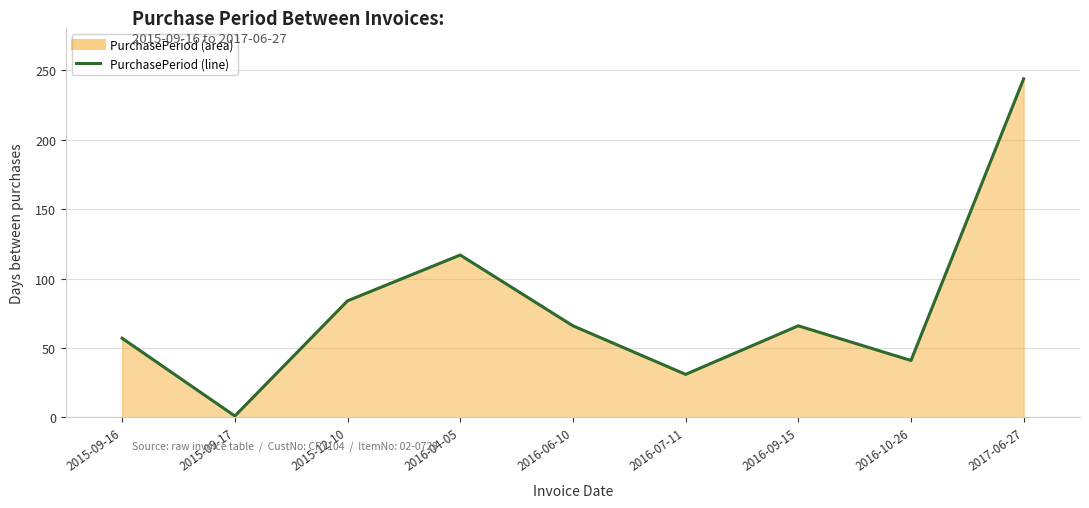

What is the label of the 8th point from the left?

2016-10-26